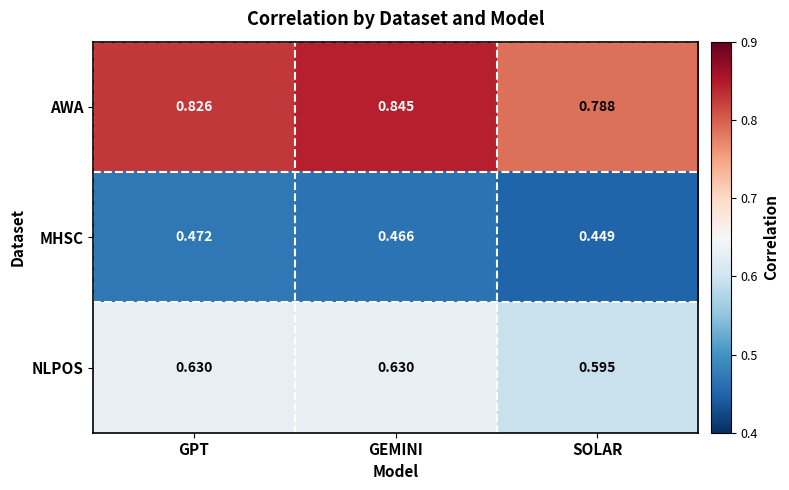

Where is AWA nearest to the value 0?

SOLAR